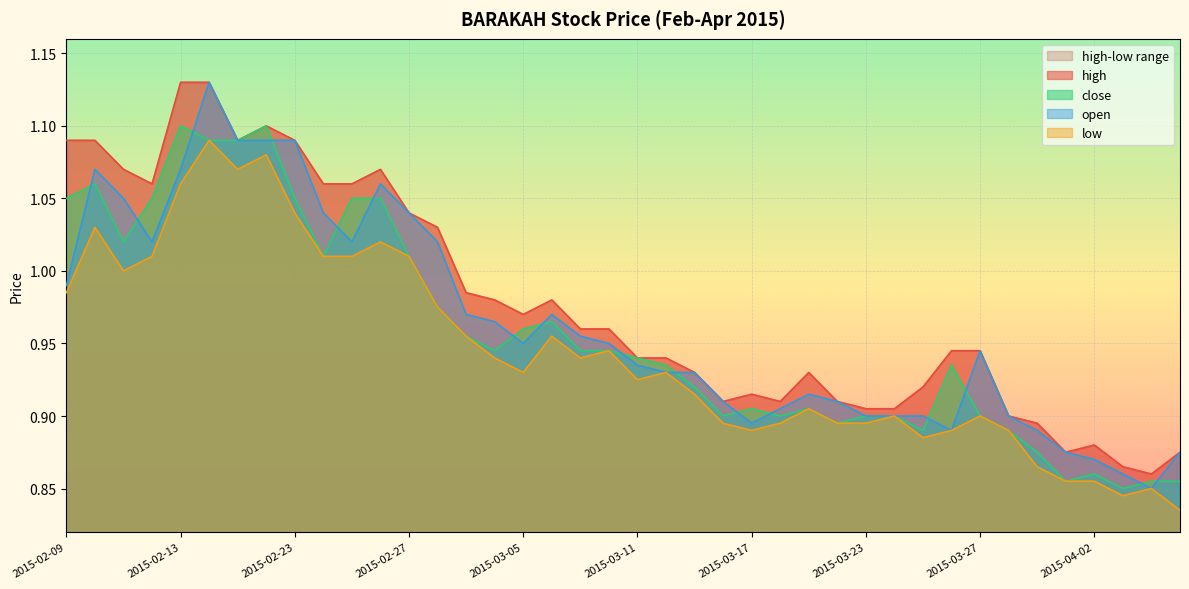

What is the approximate value of open at 2015-02-09?

1.0